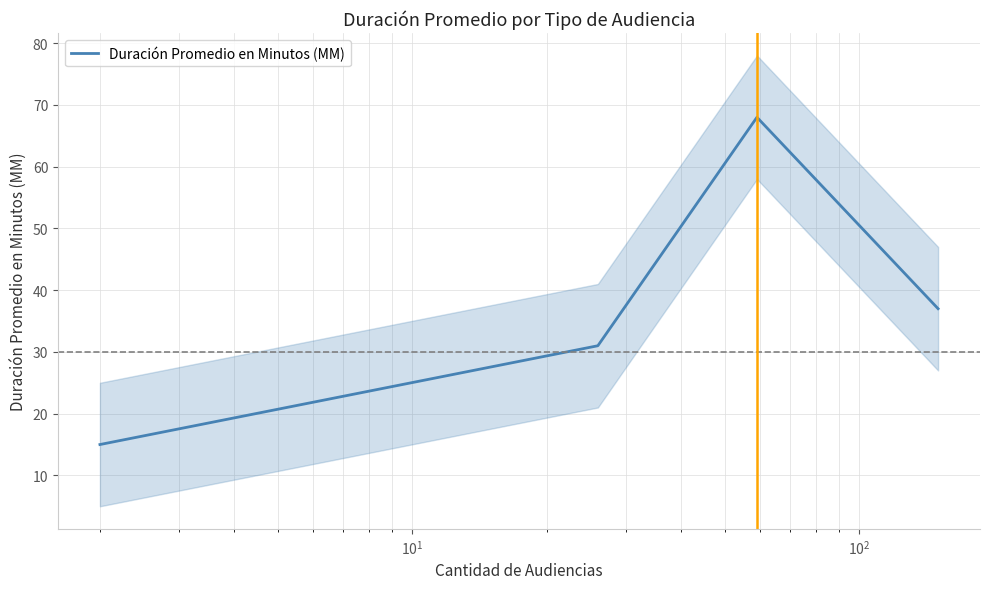

What is the maximum value for Duración Promedio en Minutos (MM)?

68